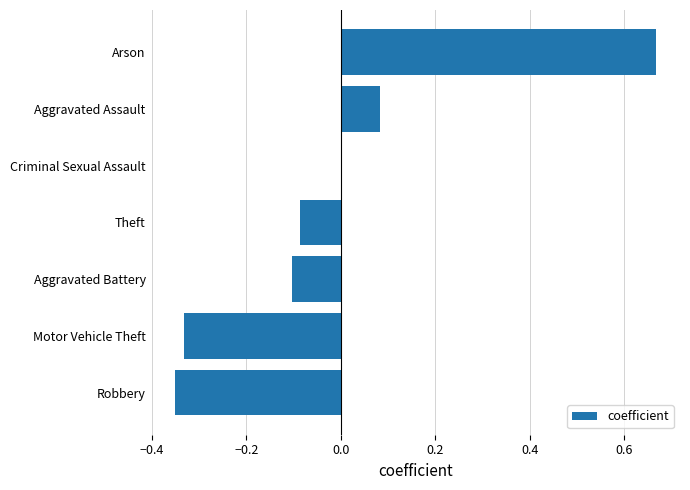

The chart shows a value of -0.2 at Aggravated Battery. True or false?

False